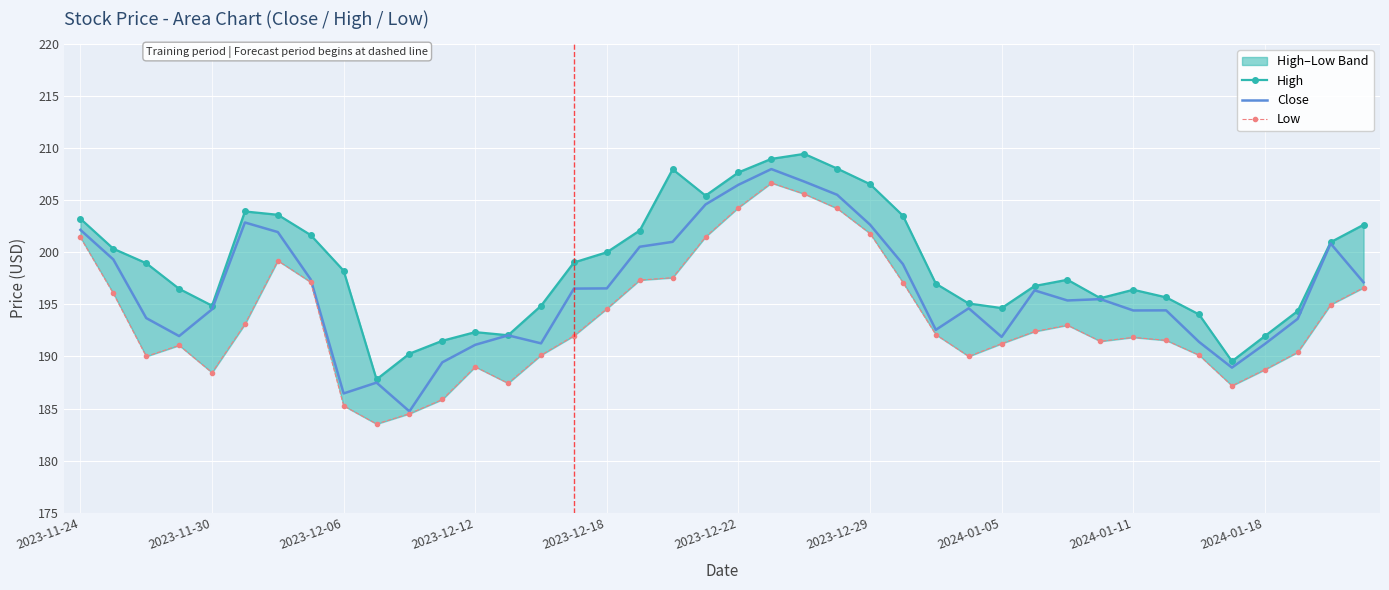

True or false: Close has a value of 196.5 at 2023-12-18.

True